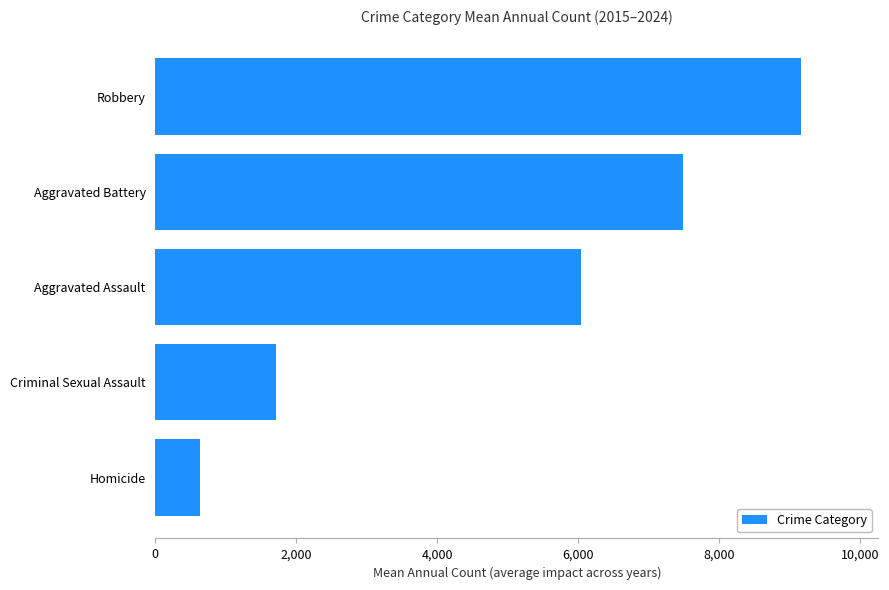

Count the number of categories in the chart.

5